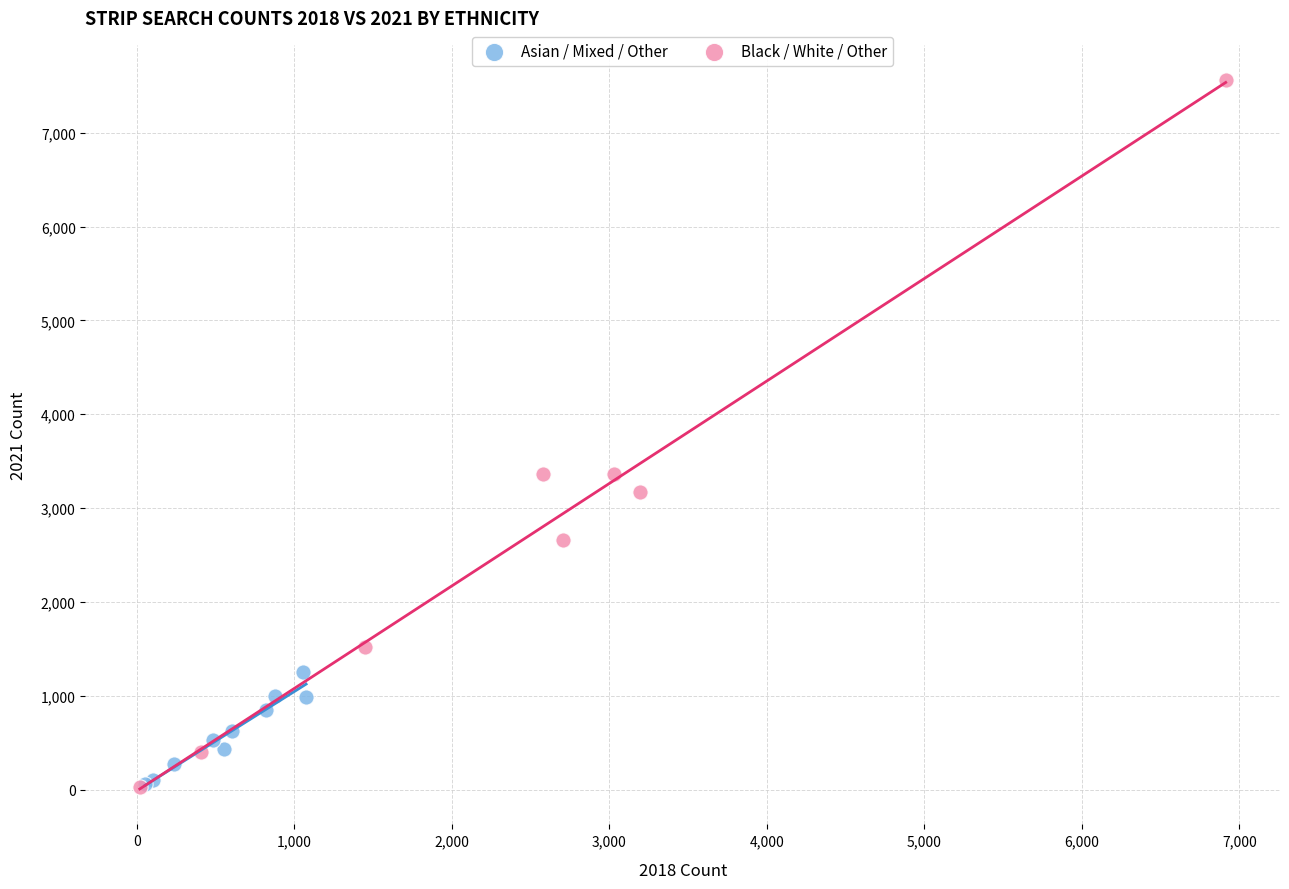

Which series contains the highest Y value?

Black / White / Other